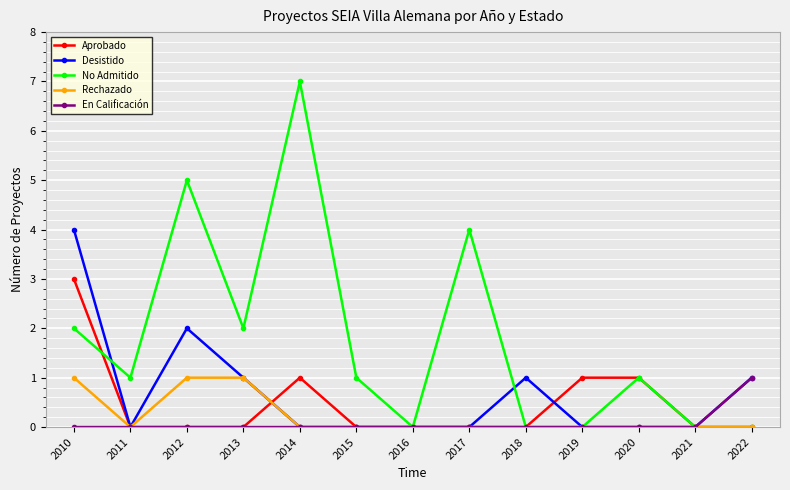

Which category has the highest value across all series?

2014